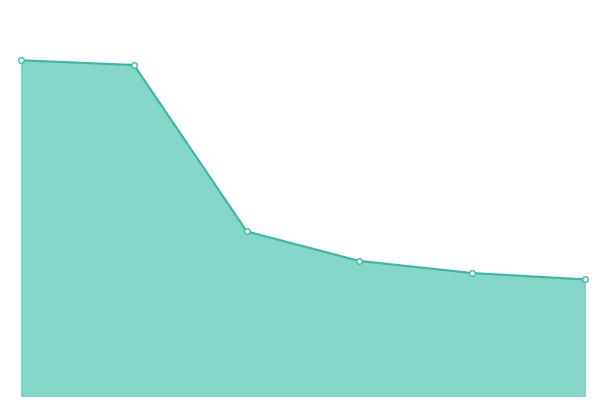

Is this an area chart (filled region under the line)?

Yes